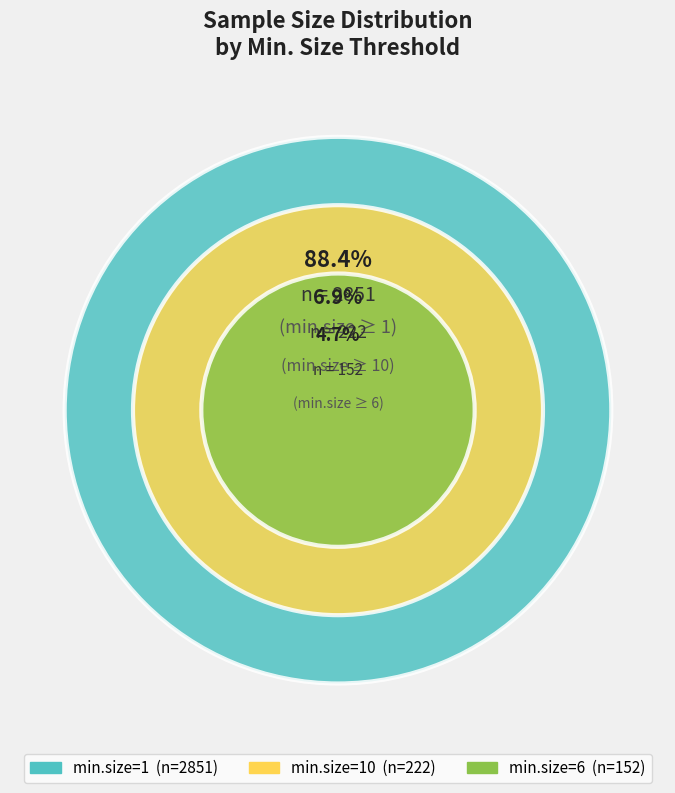

Count the number of slices in the pie.

3